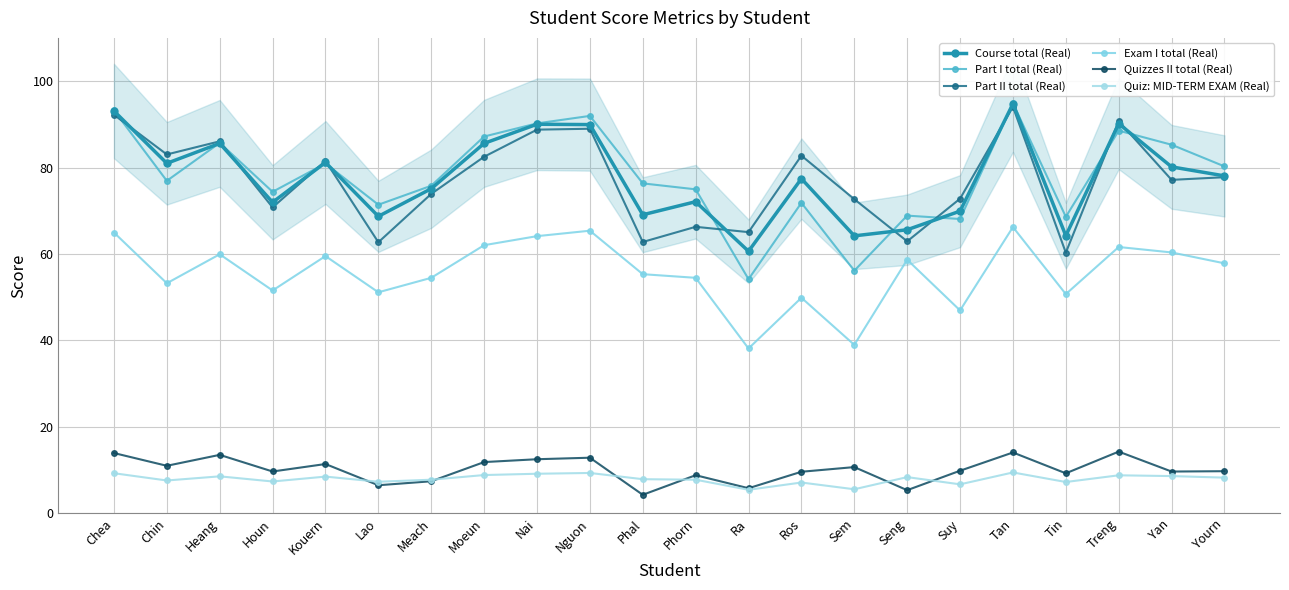

Which series changed the most between Moeun and Suy?

Part I total (Real)